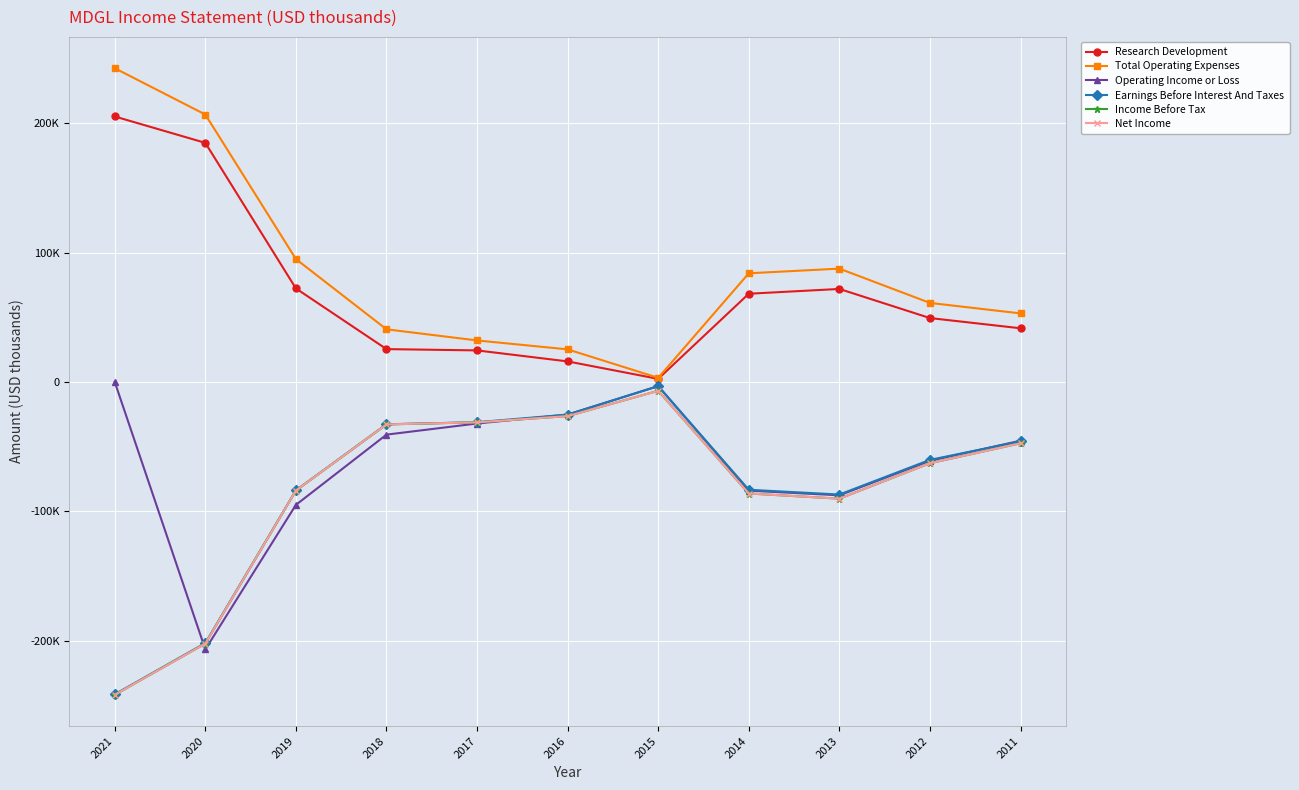

Does the chart have visible grid lines?

Yes